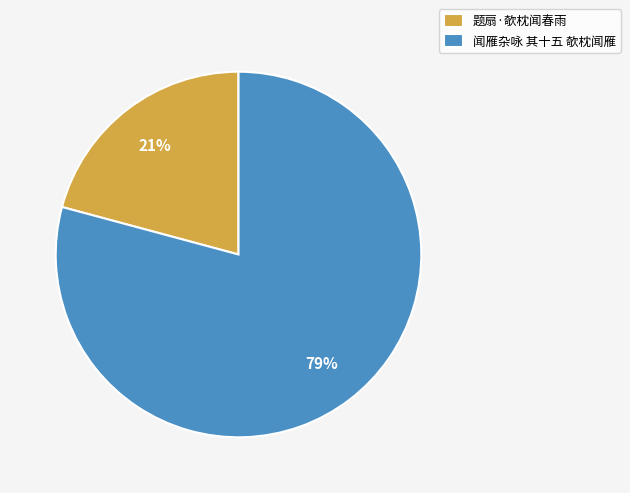

Which category accounts for the majority?

闻雁杂咏 其十五 欹枕闻雁